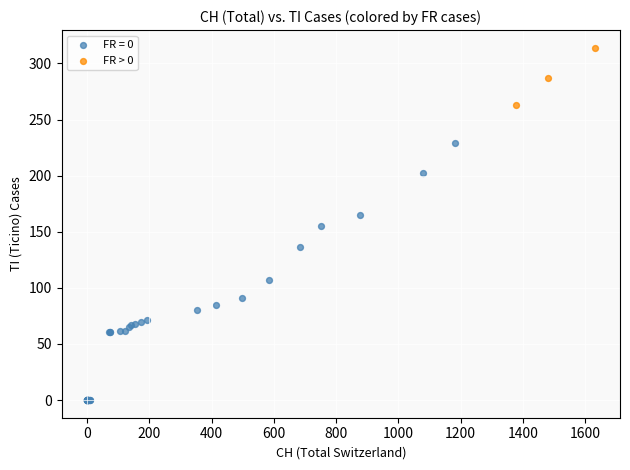

Which series has the largest Y range (max minus min)?

FR = 0